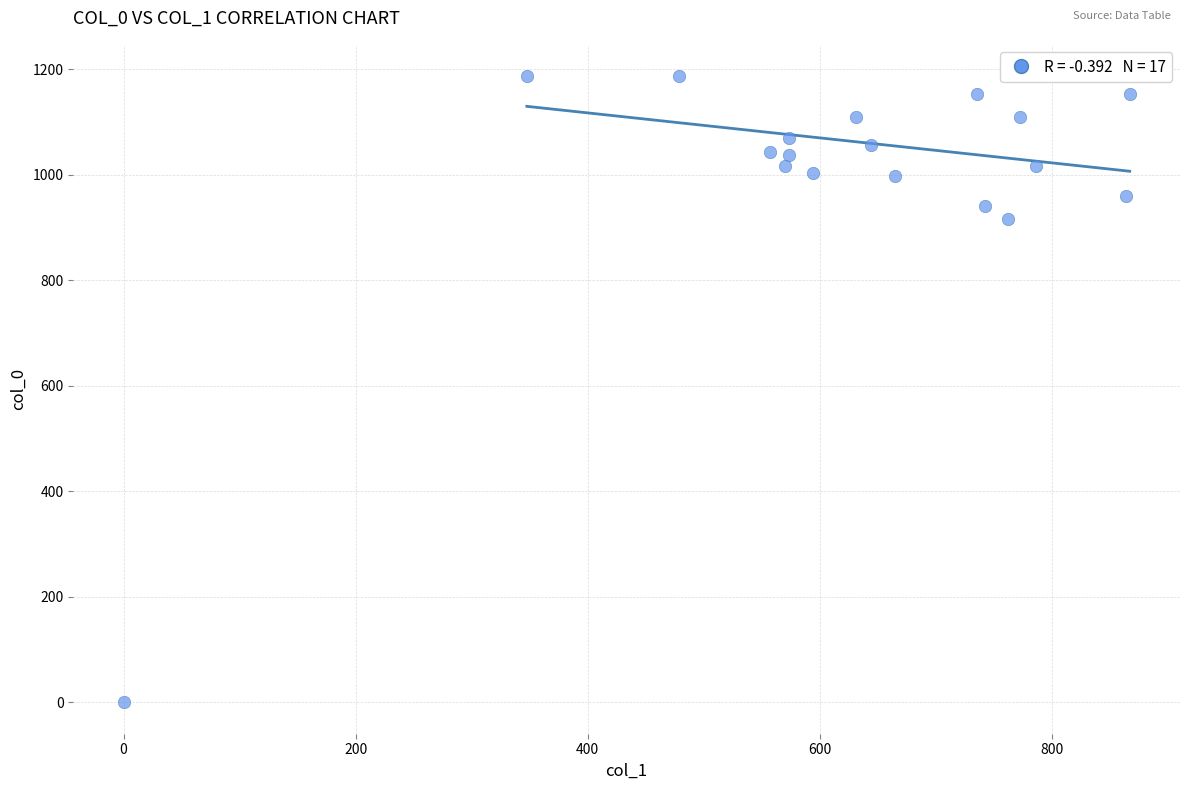

What is the range of X values (max minus min)?

867.4